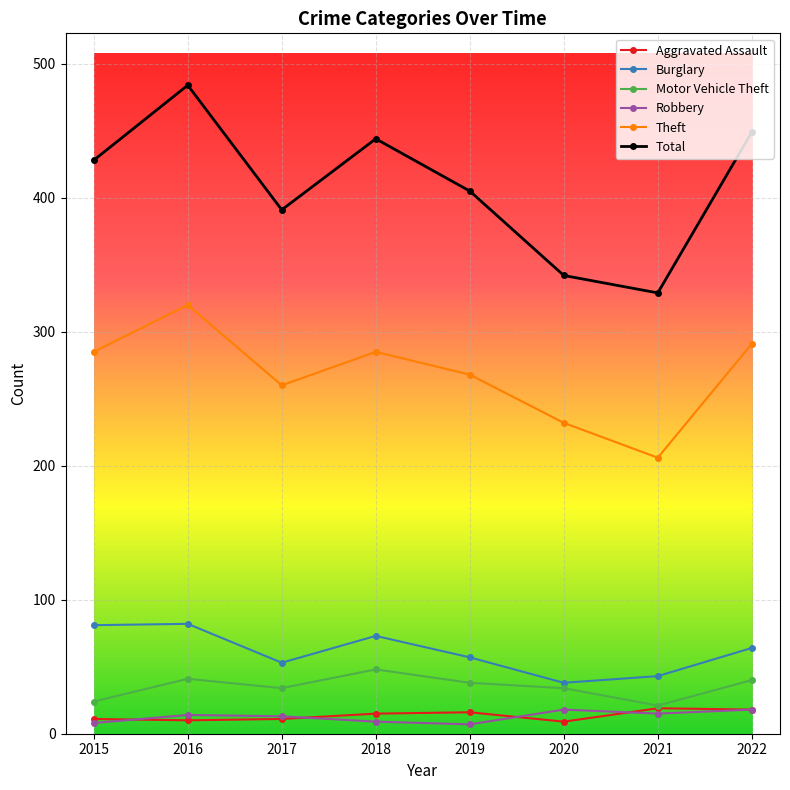

At which label is Total closest to 406?

2019